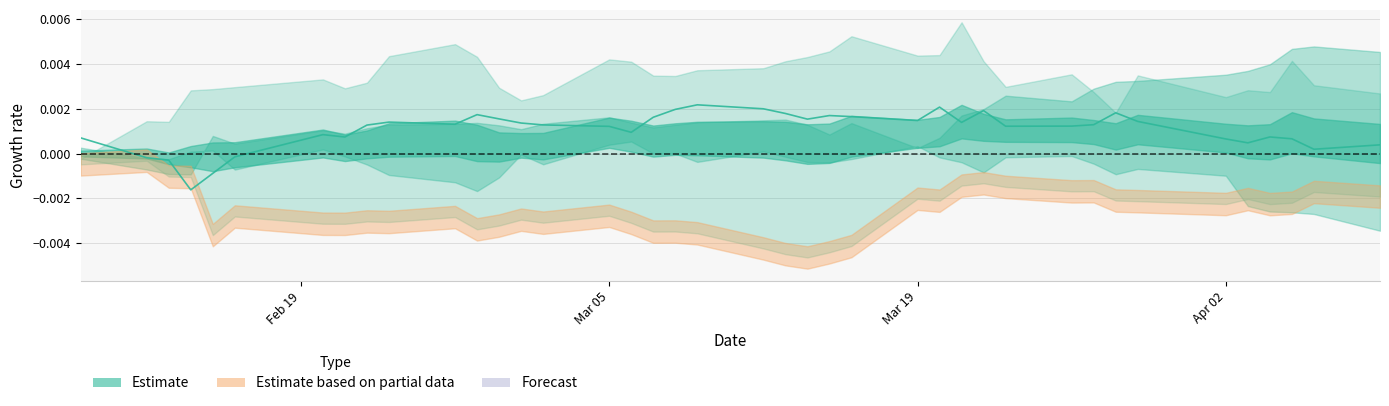

At which label does the data first exceed 0?

Feb 19